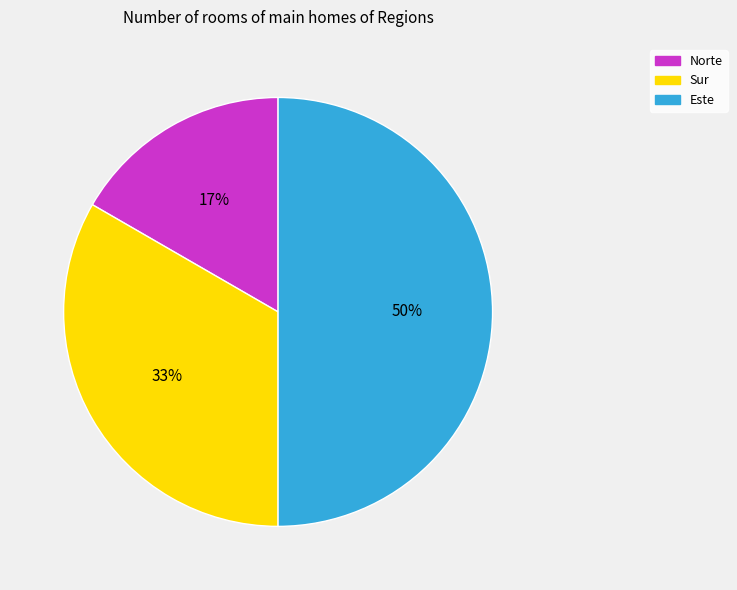

Is it true that Sur is 41% of the pie?

False